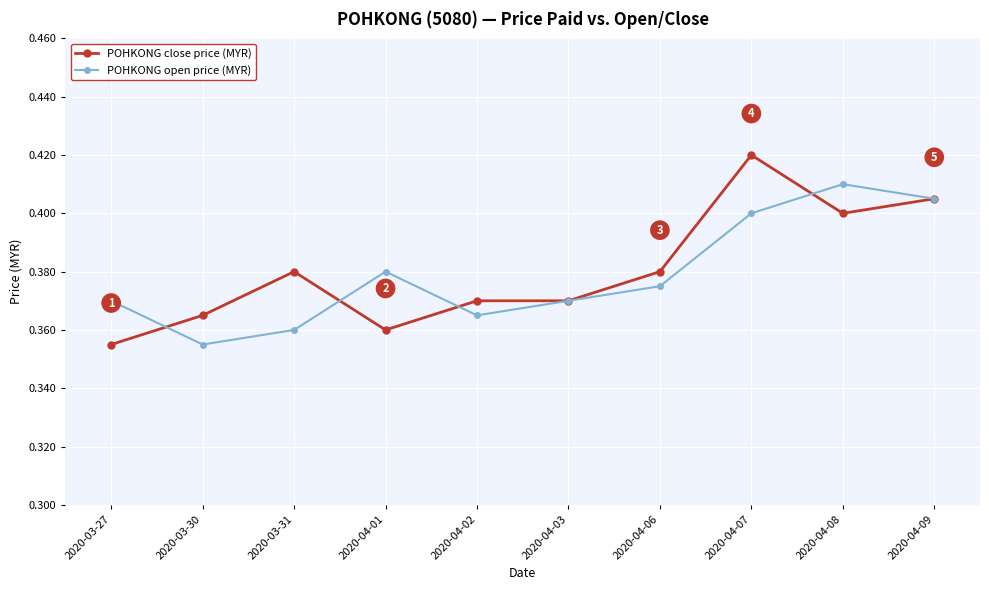

At which category is the sum across all series the highest?

2020-04-07